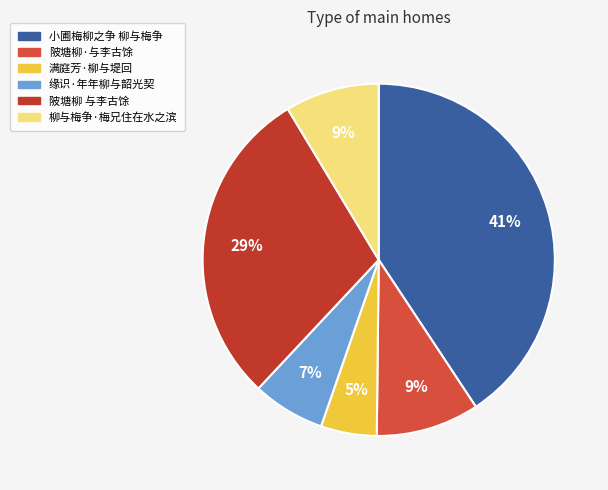

Which has a higher value, 陂塘柳·与李古馀 or 陂塘柳 与李古馀?

陂塘柳 与李古馀